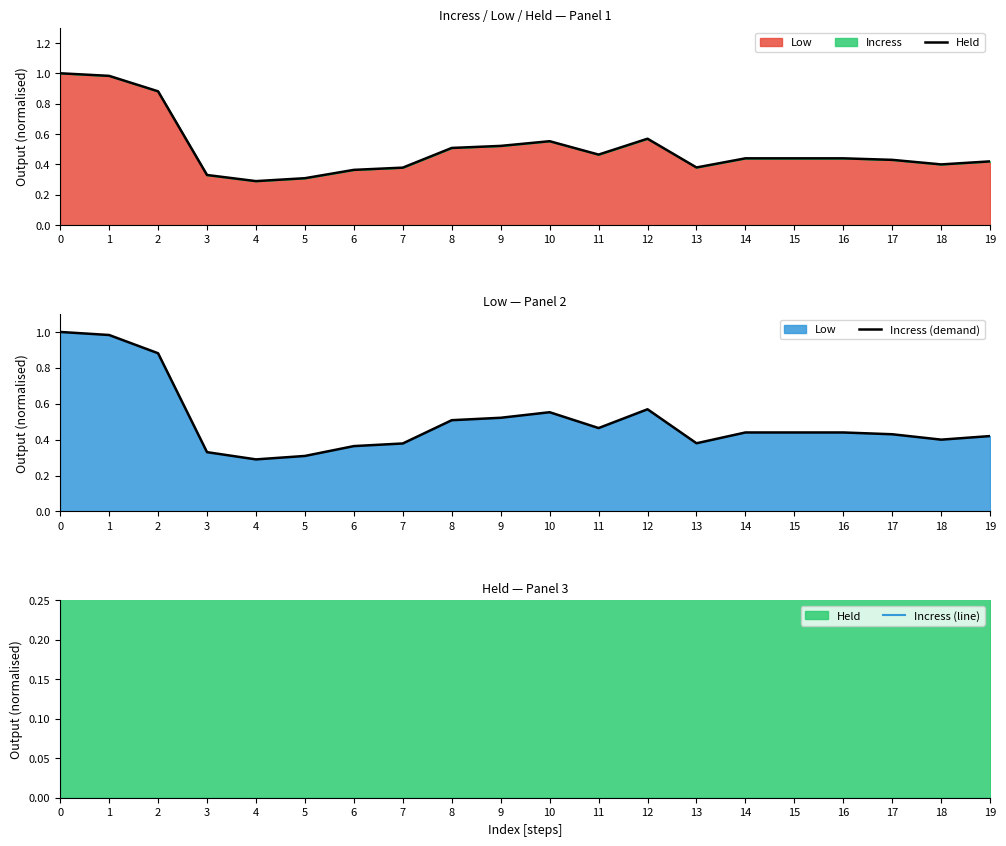

The value of Incress (line) at 1 is 1.0. True or false?

True